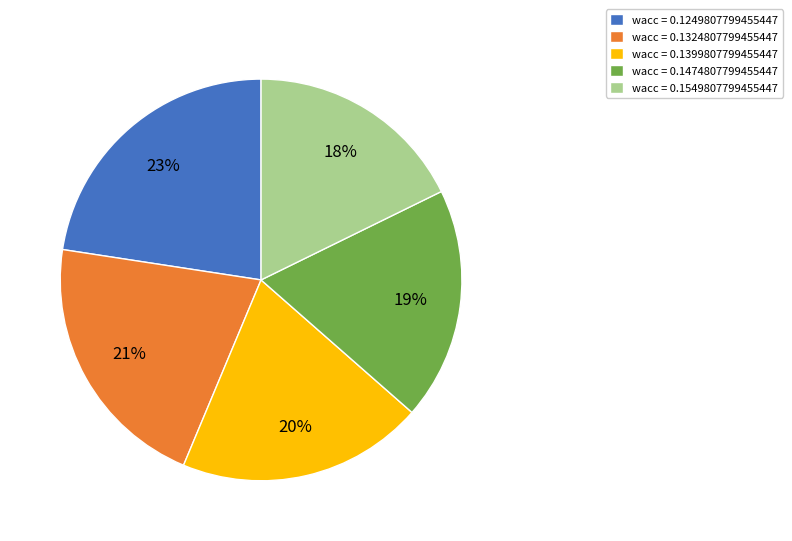

What is the smallest slice in the pie chart?

wacc = 0.1549807799455447